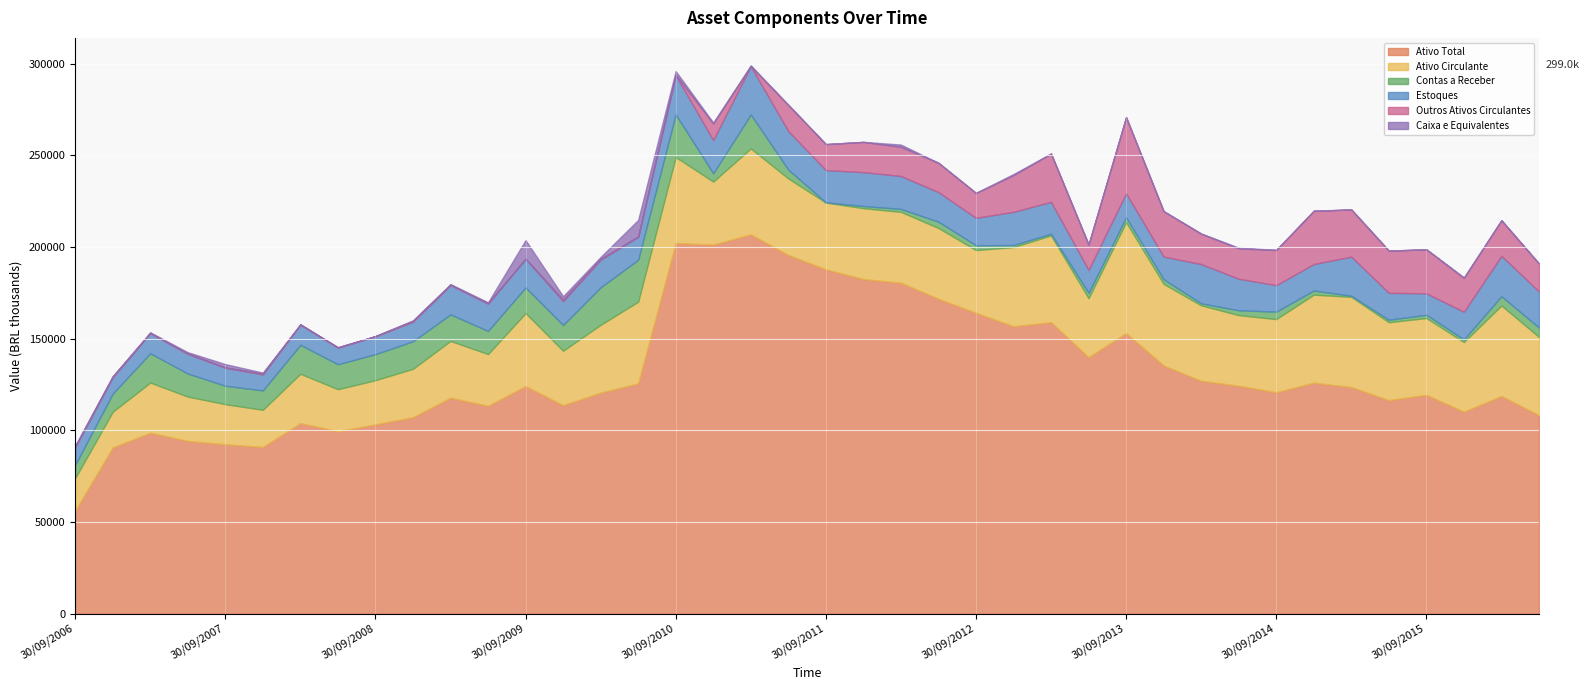

Reading right to left, what are all the values shown in this chart?

Ativo Total: 30/06/2016=108186	31/03/2016=118669	31/12/2015=110110	30/09/2015=119286	30/06/2015=116419	31/03/2015=123508	31/12/2014=125920	30/09/2014=120684	30/06/2014=124229	31/03/2014=126954	31/12/2013=135299	30/09/2013=152974	30/06/2013=139839	31/03/2013=158926	31/12/2012=156691	30/09/2012=164000	30/06/2012=171694	31/03/2012=180432	31/12/2011=182416	30/09/2011=187732	30/06/2011=195532	31/03/2011=206811	31/12/2010=201236	30/09/2010=202084	30/06/2010=125518	31/03/2010=120486	31/12/2009=113614	30/09/2009=124082	30/06/2009=113289	31/03/2009=117728	31/12/2008=107088	30/09/2008=103195	30/06/2008=99423	31/03/2008=103861	31/12/2007=90871	30/09/2007=92318	30/06/2007=94156	31/03/2007=98630	31/12/2006=90603	30/09/2006=56120
Ativo Circulante: 30/06/2016=42701	31/03/2016=49345	31/12/2015=37980	30/09/2015=41900	30/06/2015=42483	31/03/2015=49229	31/12/2014=48012	30/09/2014=39918	30/06/2014=38544	31/03/2014=41149	31/12/2013=44511	30/09/2013=60502	30/06/2013=32147	31/03/2013=47325	31/12/2012=43186	30/09/2012=34254	30/06/2012=38596	31/03/2012=38651	31/12/2011=38687	30/09/2011=36416	30/06/2011=41782	31/03/2011=46891	31/12/2010=34356	30/09/2010=46901	30/06/2010=44576	31/03/2010=37009	31/12/2009=29727	30/09/2009=39799	30/06/2009=28228	31/03/2009=30973	31/12/2008=26411	30/09/2008=24102	30/06/2008=22940	31/03/2008=26931	31/12/2007=20264	30/09/2007=21874	30/06/2007=24194	31/03/2007=27364	31/12/2006=19459	30/09/2006=17745
Contas a Receber: 30/06/2016=5138	31/03/2016=5064	31/12/2015=1441	30/09/2015=1792	30/06/2015=1356	31/03/2015=581	31/12/2014=2270	30/09/2014=4069	30/06/2014=2638	31/03/2014=1115	31/12/2013=2536	30/09/2013=2665	30/06/2013=2926	31/03/2013=894	31/12/2012=1122	30/09/2012=2615	30/06/2012=3461	31/03/2012=1609	31/12/2011=1181	30/09/2011=156	30/06/2011=4797	31/03/2011=18499	31/12/2010=4518	30/09/2010=23234	30/06/2010=22858	31/03/2010=20421	31/12/2009=14027	30/09/2009=13959	30/06/2009=12636	31/03/2009=14457	31/12/2008=15021	30/09/2008=14169	30/06/2008=13618	31/03/2008=15772	31/12/2007=10562	30/09/2007=10058	30/06/2007=12553	31/03/2007=15980	31/12/2006=9883	30/09/2006=7180
Estoques: 30/06/2016=19655	31/03/2016=22021	31/12/2015=15085	30/09/2015=11675	30/06/2015=14661	31/03/2015=21354	31/12/2014=14428	30/09/2014=14442	30/06/2014=17195	31/03/2014=21400	31/12/2013=12334	30/09/2013=13068	30/06/2013=12473	31/03/2013=17413	31/12/2012=18101	30/09/2012=14948	30/06/2012=16110	31/03/2012=17971	31/12/2011=18480	30/09/2011=17556	30/06/2011=21052	31/03/2011=26325	31/12/2010=18145	30/09/2010=21397	30/06/2010=12514	31/03/2010=15104	31/12/2009=13052	30/09/2009=15652	30/06/2009=14906	31/03/2009=16049	31/12/2008=10645	30/09/2008=9793	30/06/2008=9093	31/03/2008=11043	31/12/2007=8715	30/09/2007=9822	30/06/2007=10729	31/03/2007=10931	31/12/2006=8939	30/09/2006=9725
Outros Ativos Circulantes: 30/06/2016=15195	31/03/2016=19348	31/12/2015=18434	30/09/2015=23989	30/06/2015=23002	31/03/2015=25713	31/12/2014=28998	30/09/2014=19164	30/06/2014=16572	31/03/2014=16571	31/12/2013=24734	30/09/2013=41395	30/06/2013=13877	31/03/2013=26315	31/12/2012=20074	30/09/2012=13551	30/06/2012=15972	31/03/2012=15891	31/12/2011=16465	30/09/2011=14153	30/06/2011=14236	31/03/2011=0	31/12/2010=9037	30/09/2010=241	30/06/2010=178	31/03/2010=461	31/12/2009=770	30/09/2009=45	30/06/2009=208	31/03/2009=200	31/12/2008=465	30/09/2008=24	30/06/2008=40	31/03/2008=79	31/12/2007=492	30/09/2007=159	30/06/2007=223	31/03/2007=260	31/12/2006=324	30/09/2006=347
Caixa e Equivalentes: 30/06/2016=91	31/03/2016=171	31/12/2015=309	30/09/2015=79	30/06/2015=29	31/03/2015=17	31/12/2014=121	30/09/2014=104	30/06/2014=382	31/03/2014=65	31/12/2013=111	30/09/2013=322	30/06/2013=14	31/03/2013=19	31/12/2012=527	30/09/2012=82	30/06/2012=30	31/03/2012=1230	31/12/2011=46	30/09/2011=67	30/06/2011=82	31/03/2011=496	31/12/2010=504	30/09/2010=2029	30/06/2010=9026	31/03/2010=1023	31/12/2009=1878	30/09/2009=10143	30/06/2009=476	31/03/2009=265	31/12/2008=278	30/09/2008=114	30/06/2008=187	31/03/2008=36	31/12/2007=493	30/09/2007=1832	30/06/2007=688	31/03/2007=191	31/12/2006=312	30/09/2006=492